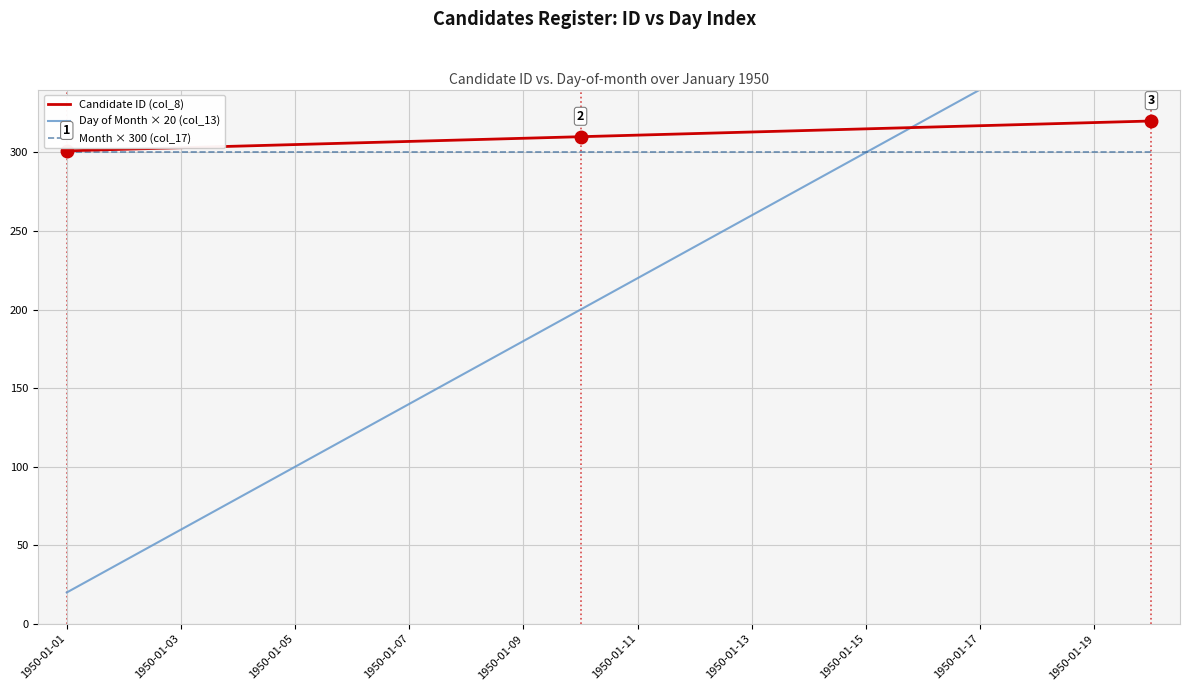

Is it true that Day of Month × 20 (col_13) equals 143 at 15?

False